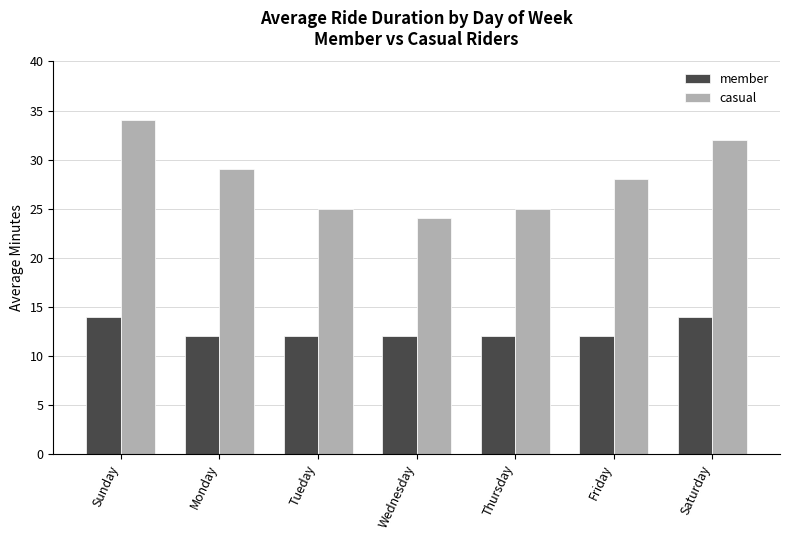

What is the label of the 4th bar from the left?

Wednesday